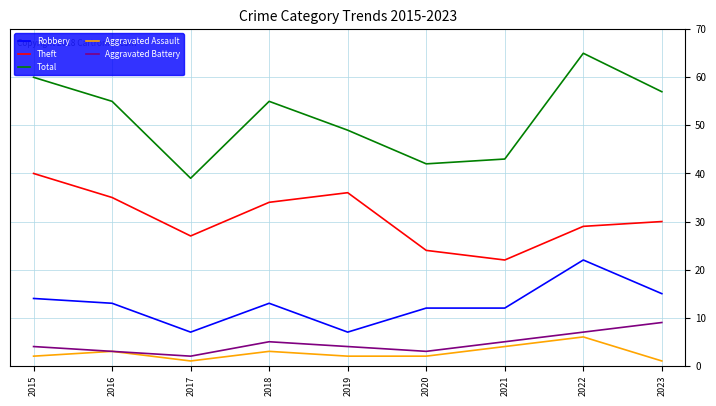

Reading left to right, extract all data points from this chart.

Robbery: 14	13	7	13	7	12	12	22	15
Theft: 40	35	27	34	36	24	22	29	30
Total: 60	55	39	55	49	42	43	65	57
Aggravated Assault: 2	3	1	3	2	2	4	6	1
Aggravated Battery: 4	3	2	5	4	3	5	7	9